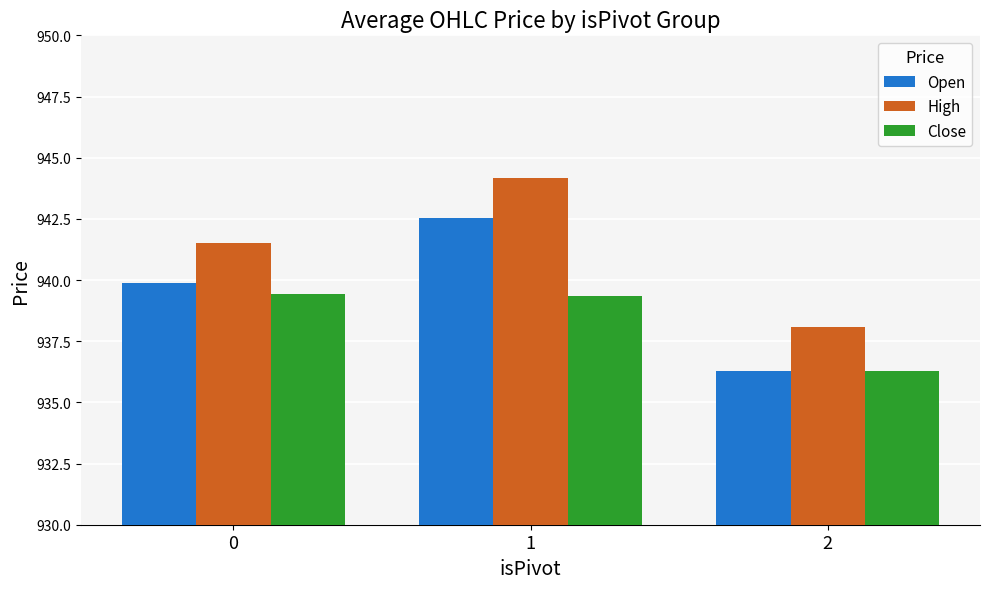

What is the minimum value shown in the chart?

936.3